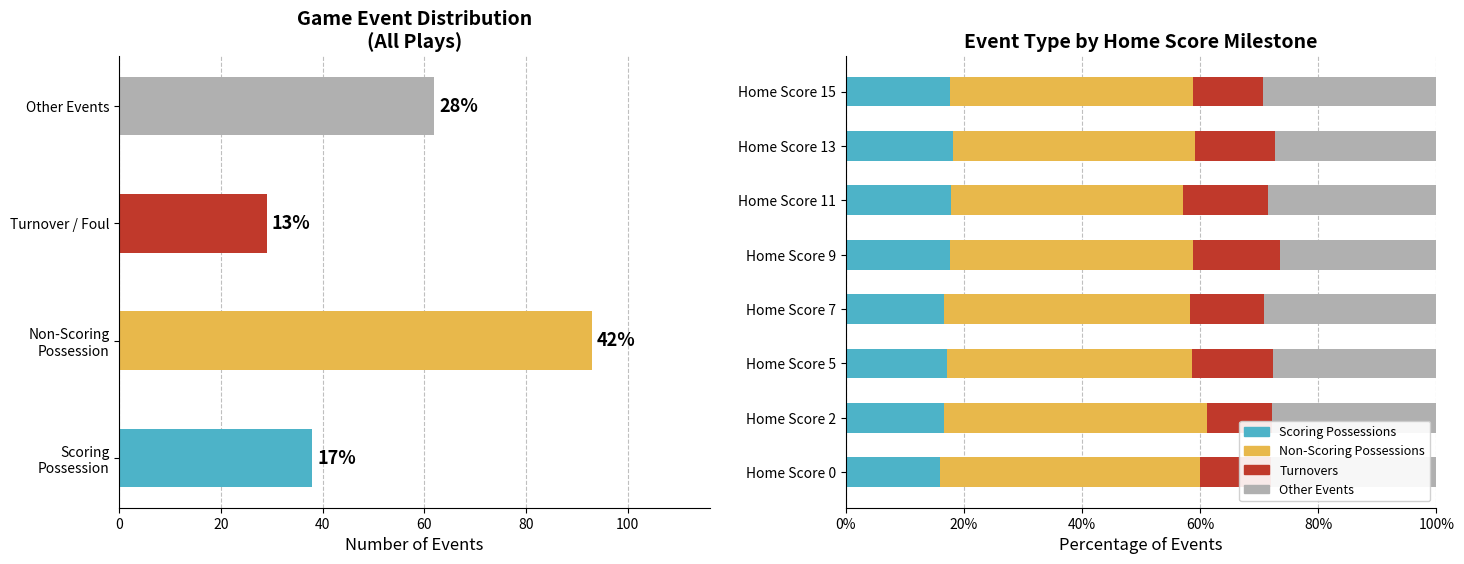

Is it true that Turnovers equals 16.2 at Home Score 15?

False